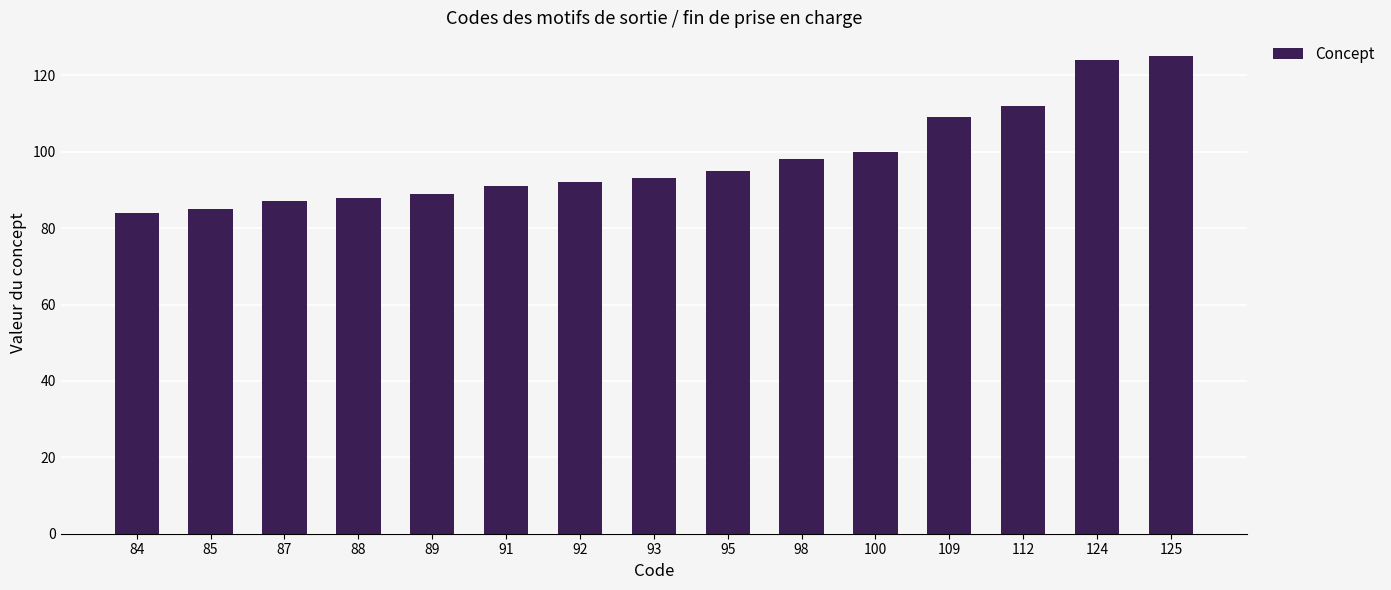

What is the sum of all values?

1472